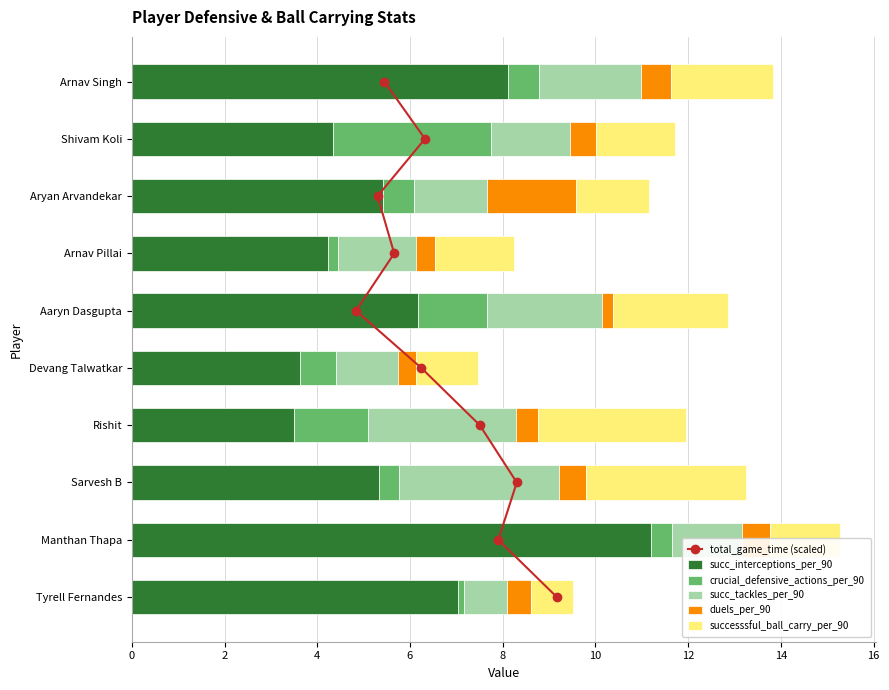

What is the difference between the second highest and second lowest values in the succ_interceptions_per_90 series?

4.5